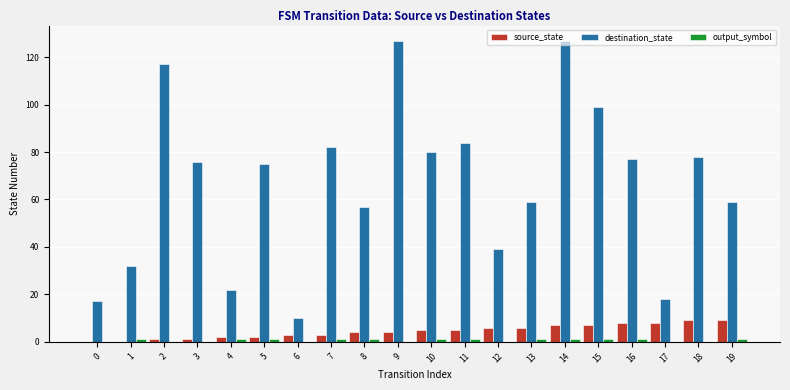

The destination_state series shows 22 at 4. True or false?

True